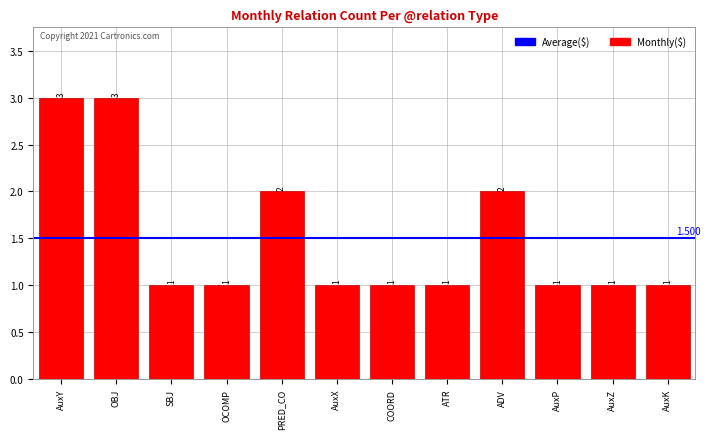

What is the label of the 9th bar from the left?

ADV